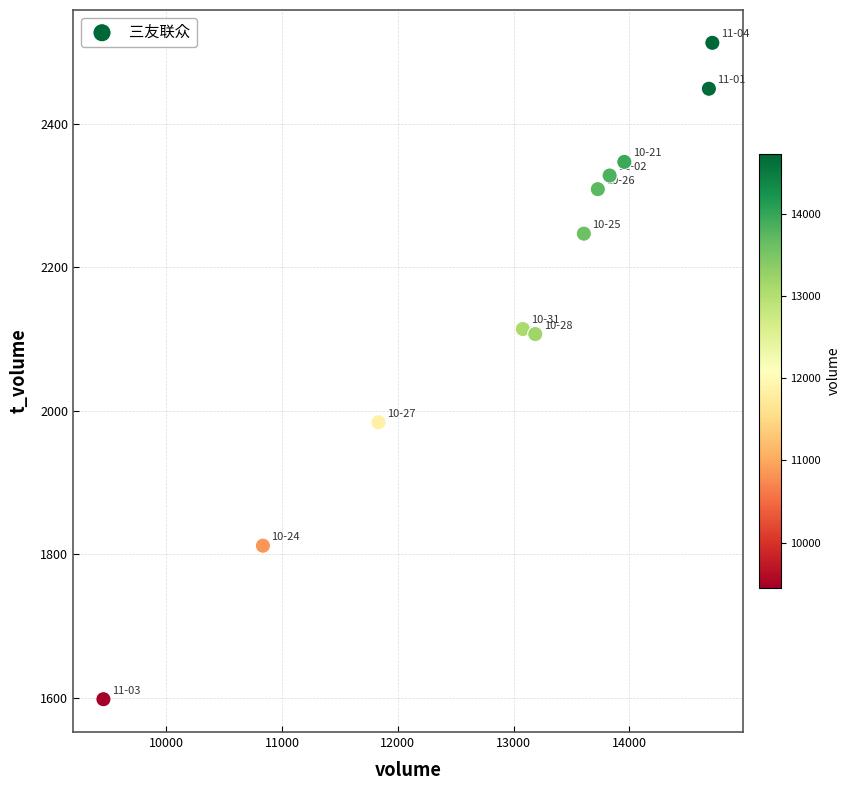

What is the range of X values (max minus min)?

5264